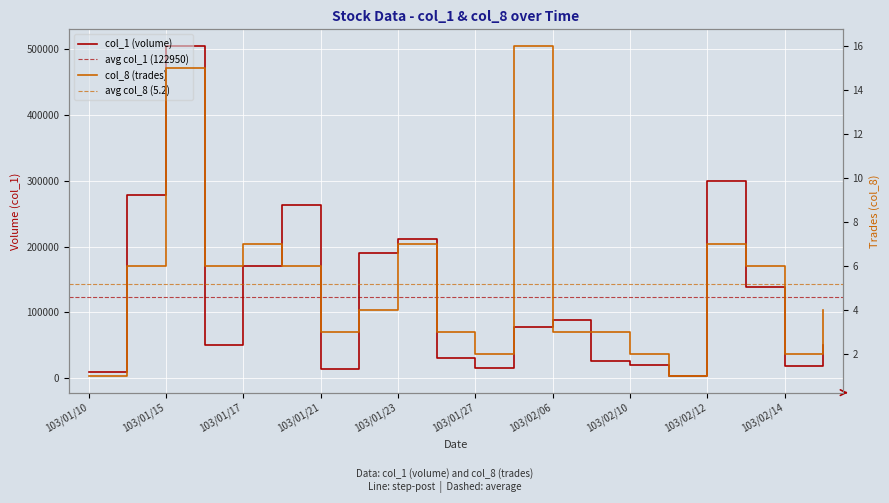

Between 103/02/14 and 103/02/17, which series saw the biggest shift?

col_1